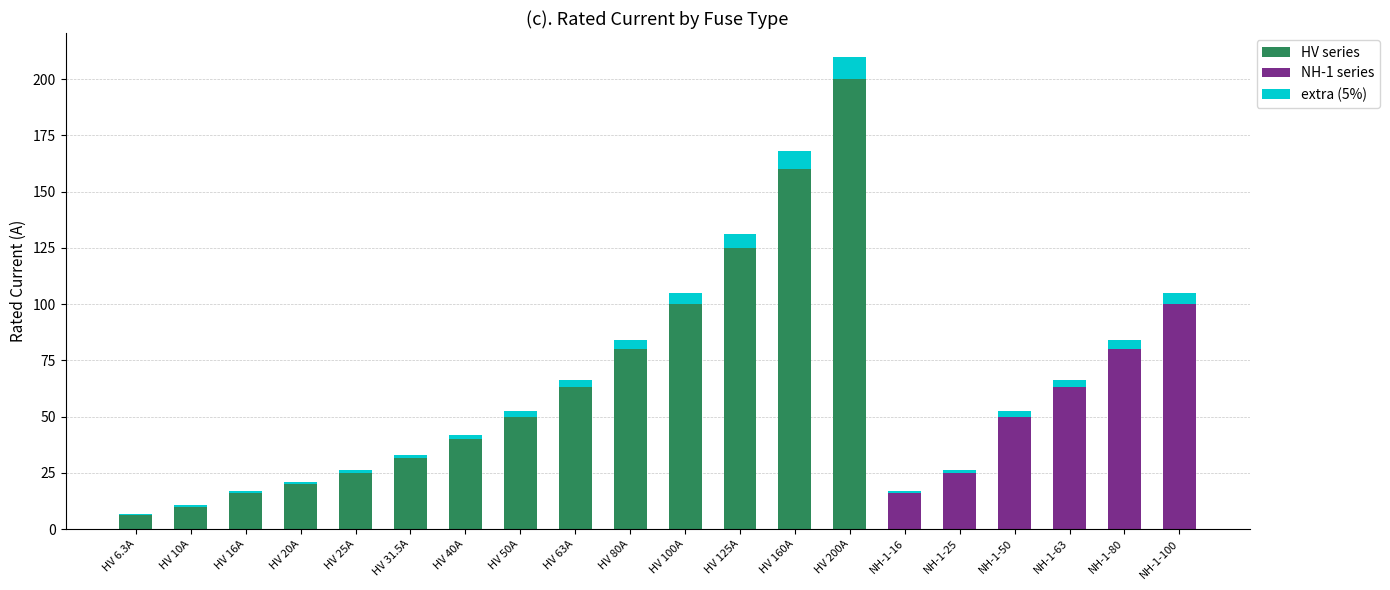

The HV series series shows 55.7 at HV 31.5A. True or false?

False